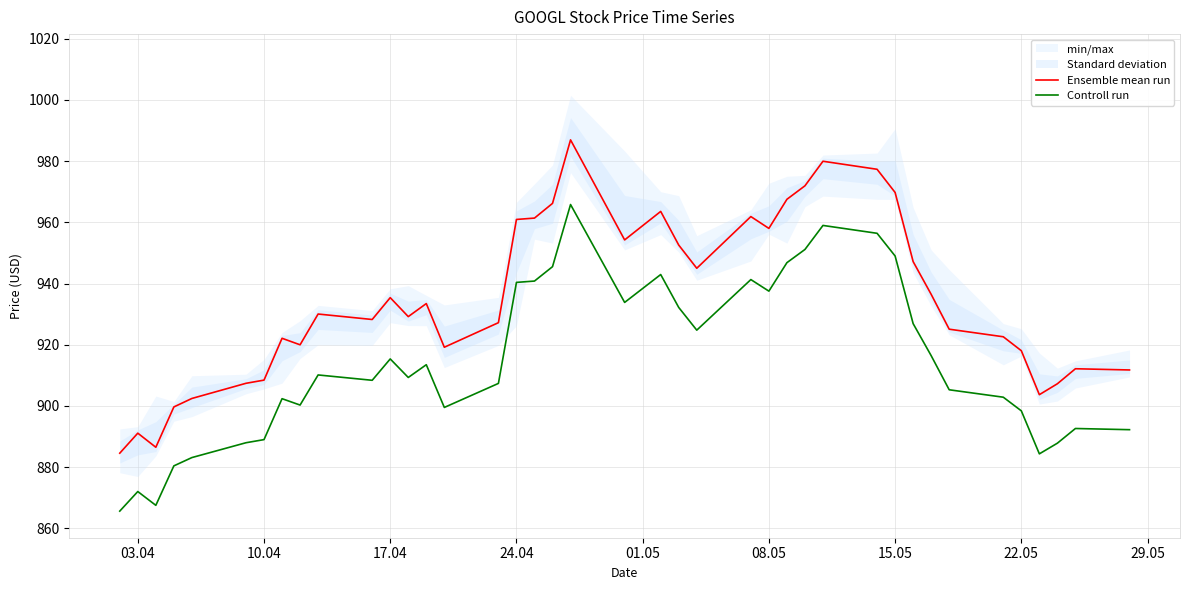

How many values in the Controll run series are below 910?

20